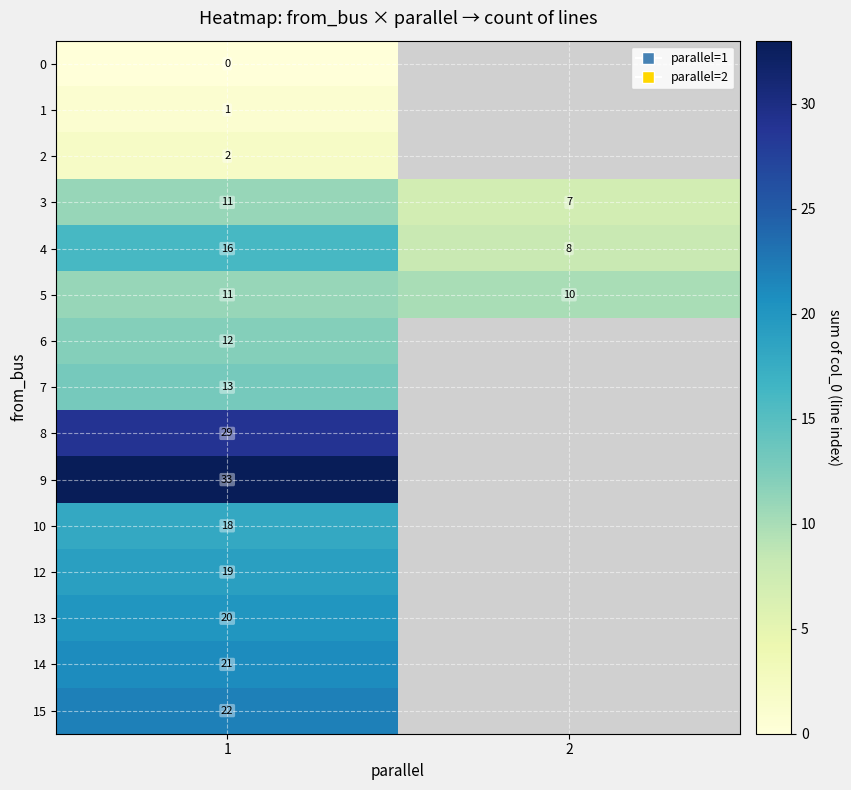

True or false: 5 has a value of 10 at 2.

True